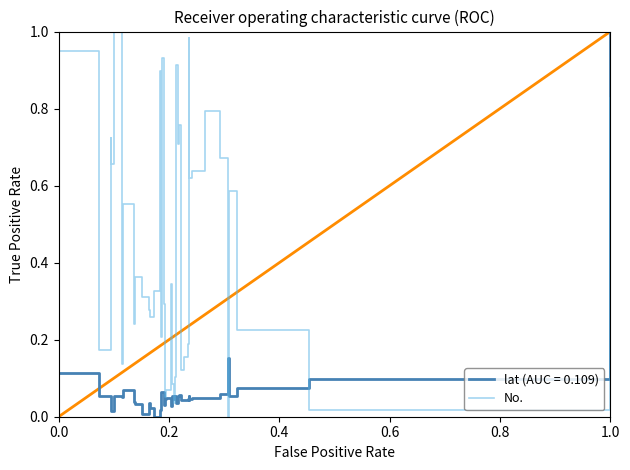

List the series in order of their overall mean, highest first.

No., lat (AUC = 0.109)